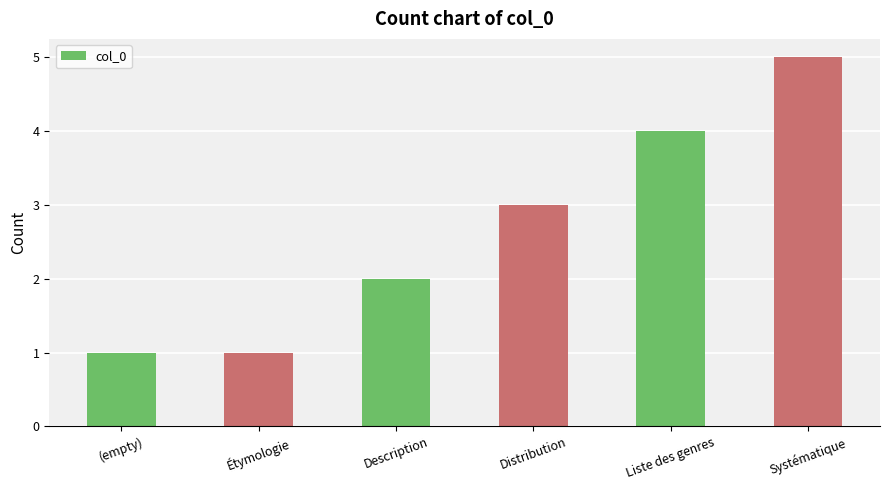

What is the greatest value displayed?

5